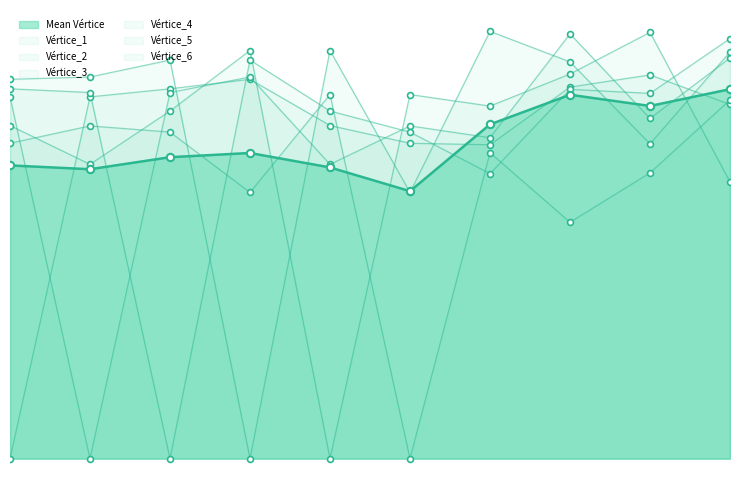

Is the value of Vértice_6 at 9 greater than the value of Vértice_3 at 8?

No